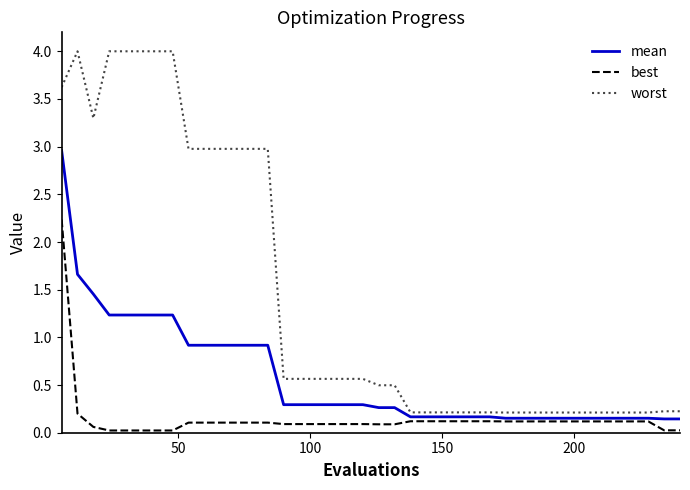

What is the highest value of the mean series?

3.0